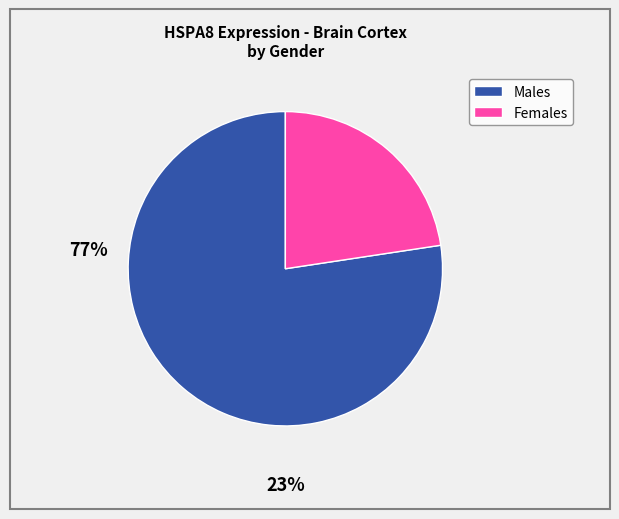

True or false: Females accounts for 32% of the total.

False